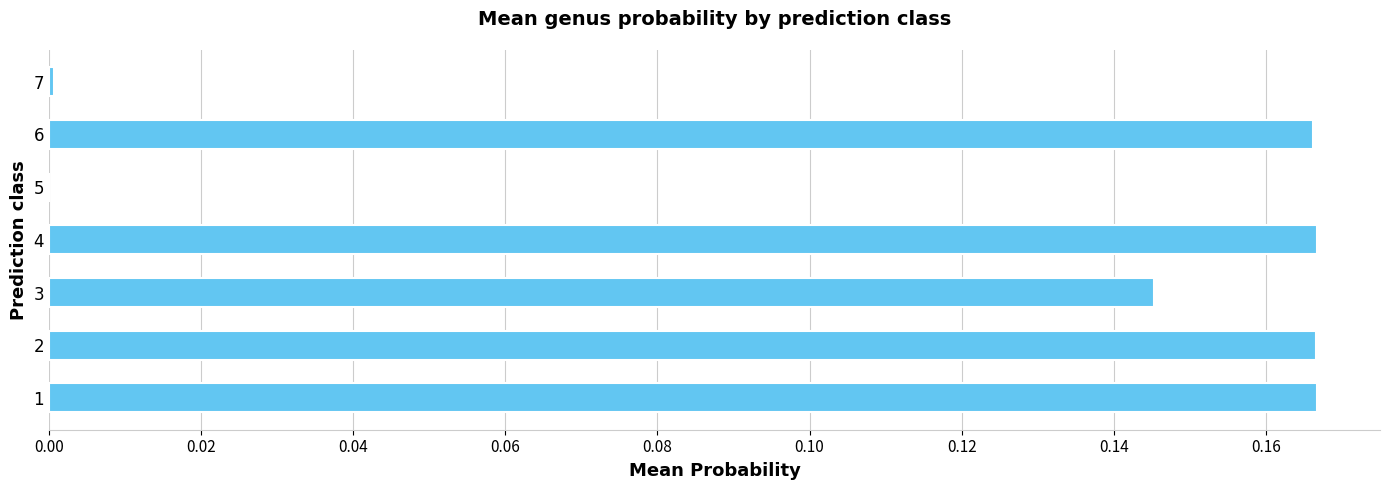

Is it true that the value at 2 is 0.0?

False